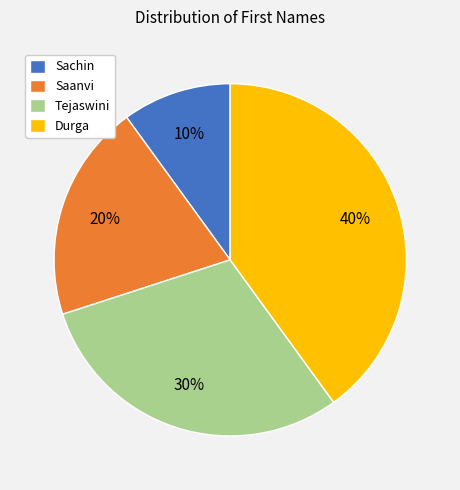

To the nearest percent, what portion does Sachin represent?

10%